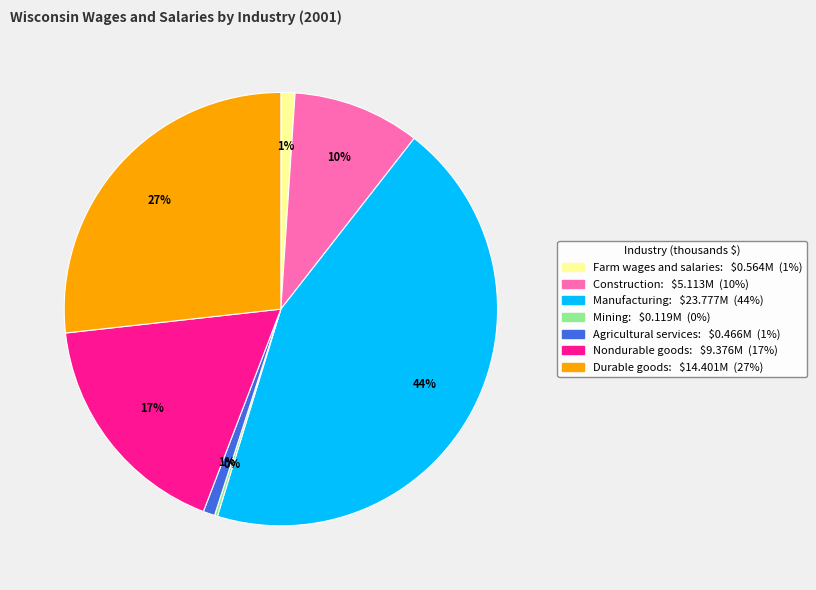

Which category has the biggest portion of the pie?

Manufacturing